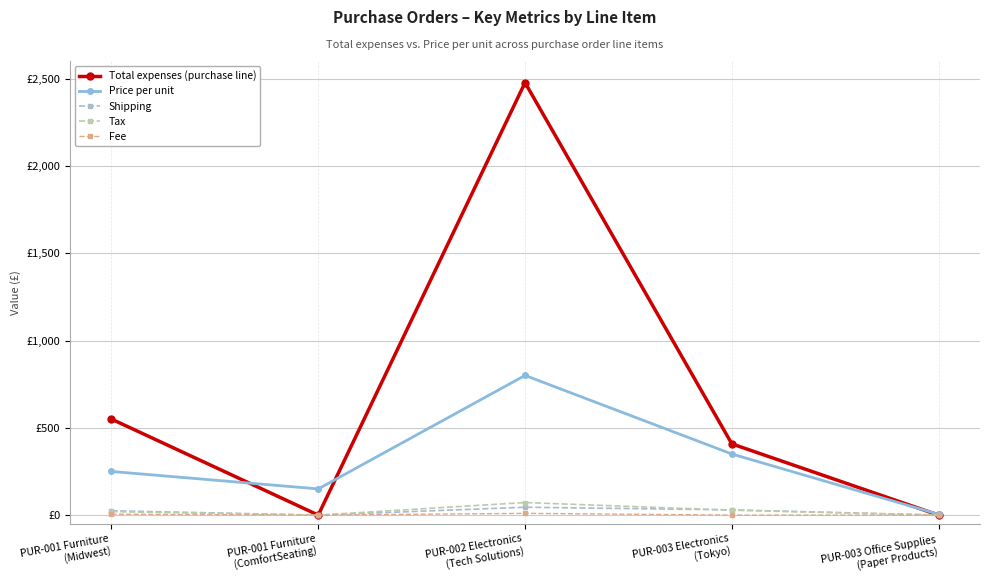

Between PUR-003 Office Supplies
(Paper Products) and PUR-002 Electronics
(Tech Solutions), which is larger?

PUR-002 Electronics
(Tech Solutions)